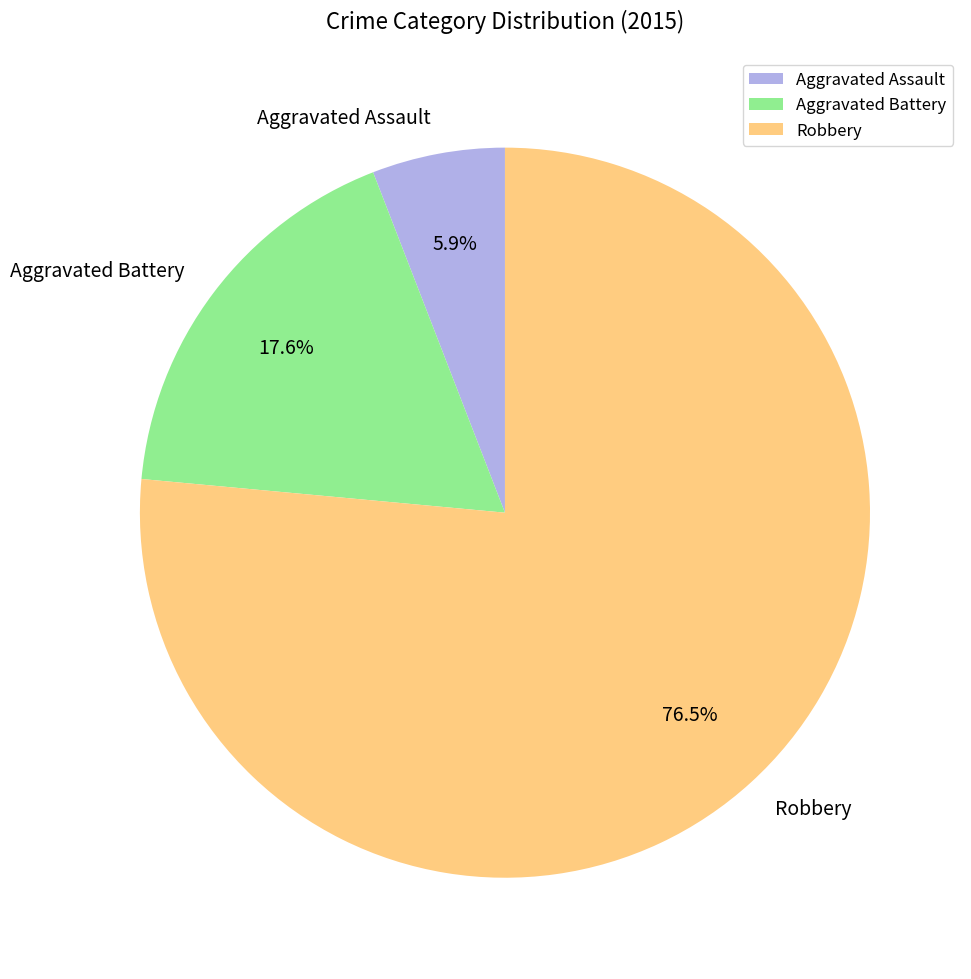

To the nearest percent, what is the difference between the largest and smallest slice percentages?

71%